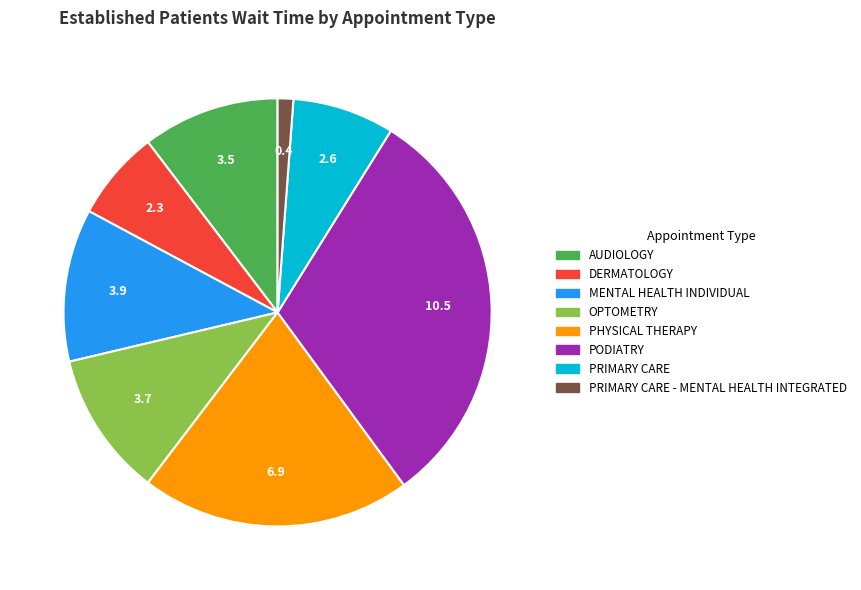

Does any single category account for the majority?

No